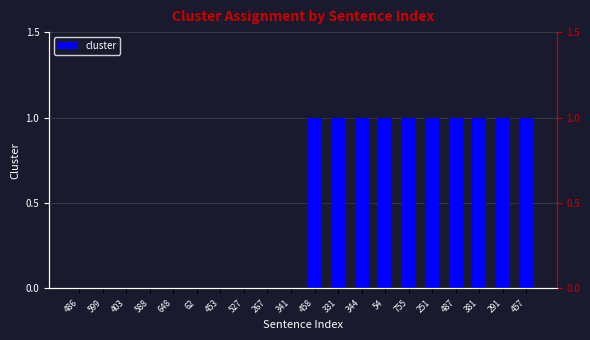

What is the sum of all values?

10